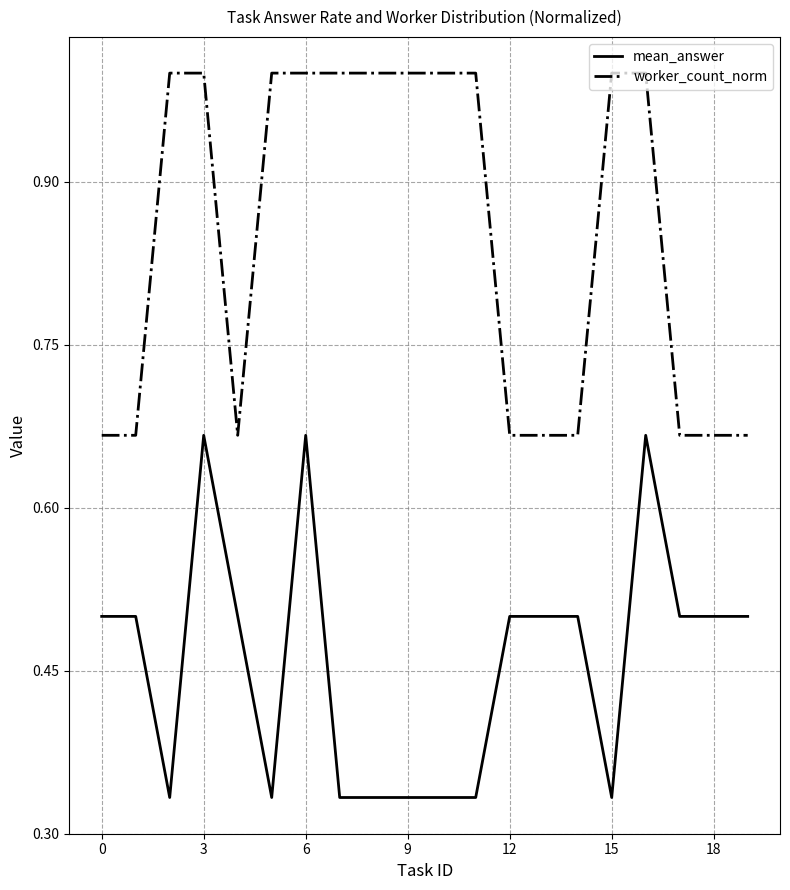

List the series in order of their peak value, highest first.

worker_count_norm, mean_answer